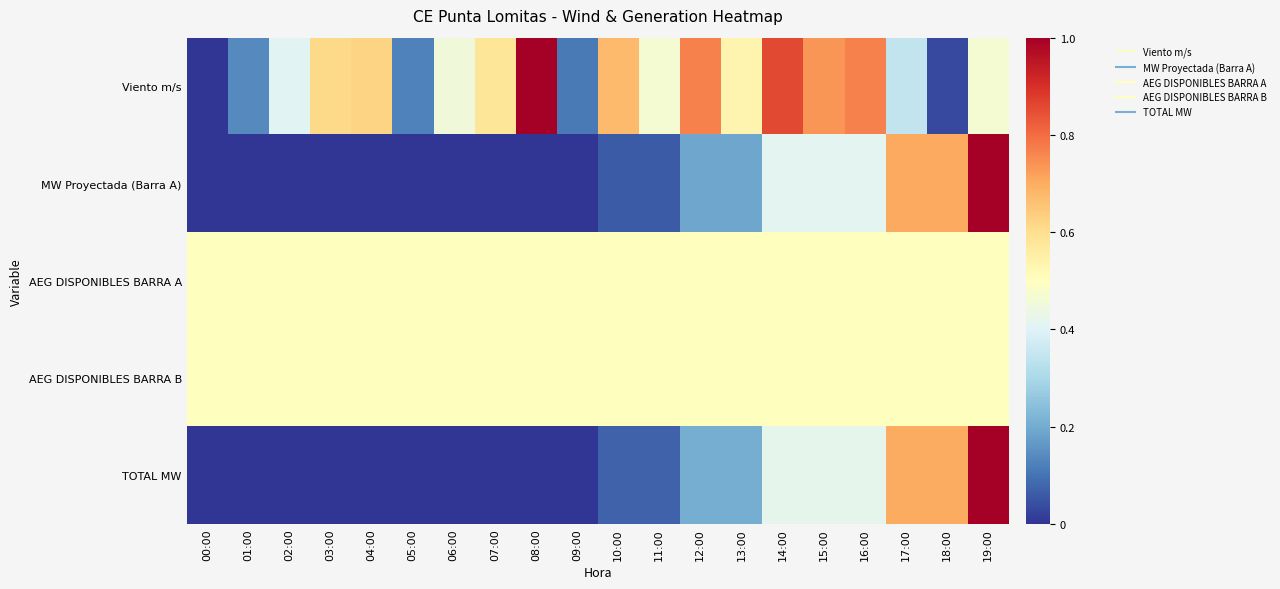

Reading right to left, what are all the values shown in this chart?

Viento m/s: 19:00=0.5	18:00=0.0	17:00=0.3	16:00=0.8	15:00=0.7	14:00=0.9	13:00=0.5	12:00=0.8	11:00=0.5	10:00=0.7	09:00=0.1	08:00=1.0	07:00=0.6	06:00=0.5	05:00=0.1	04:00=0.6	03:00=0.6	02:00=0.4	01:00=0.1	00:00=0.0
MW Proyectada (Barra A): 19:00=1.0	18:00=0.7	17:00=0.7	16:00=0.4	15:00=0.4	14:00=0.4	13:00=0.2	12:00=0.2	11:00=0.1	10:00=0.1	09:00=0.0	08:00=0.0	07:00=0.0	06:00=0.0	05:00=0.0	04:00=0.0	03:00=0.0	02:00=0.0	01:00=0.0	00:00=0.0
AEG DISPONIBLES BARRA A: 19:00=0.5	18:00=0.5	17:00=0.5	16:00=0.5	15:00=0.5	14:00=0.5	13:00=0.5	12:00=0.5	11:00=0.5	10:00=0.5	09:00=0.5	08:00=0.5	07:00=0.5	06:00=0.5	05:00=0.5	04:00=0.5	03:00=0.5	02:00=0.5	01:00=0.5	00:00=0.5
AEG DISPONIBLES BARRA B: 19:00=0.5	18:00=0.5	17:00=0.5	16:00=0.5	15:00=0.5	14:00=0.5	13:00=0.5	12:00=0.5	11:00=0.5	10:00=0.5	09:00=0.5	08:00=0.5	07:00=0.5	06:00=0.5	05:00=0.5	04:00=0.5	03:00=0.5	02:00=0.5	01:00=0.5	00:00=0.5
TOTAL MW: 19:00=1.0	18:00=0.7	17:00=0.7	16:00=0.4	15:00=0.4	14:00=0.4	13:00=0.2	12:00=0.2	11:00=0.1	10:00=0.1	09:00=0.0	08:00=0.0	07:00=0.0	06:00=0.0	05:00=0.0	04:00=0.0	03:00=0.0	02:00=0.0	01:00=0.0	00:00=0.0